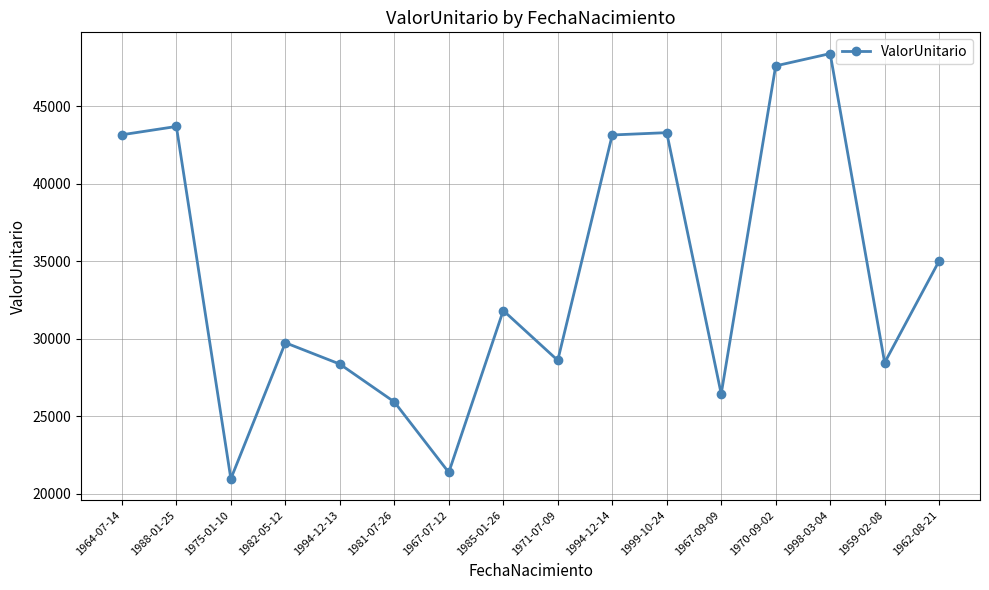

How many lines are shown in the chart?

1